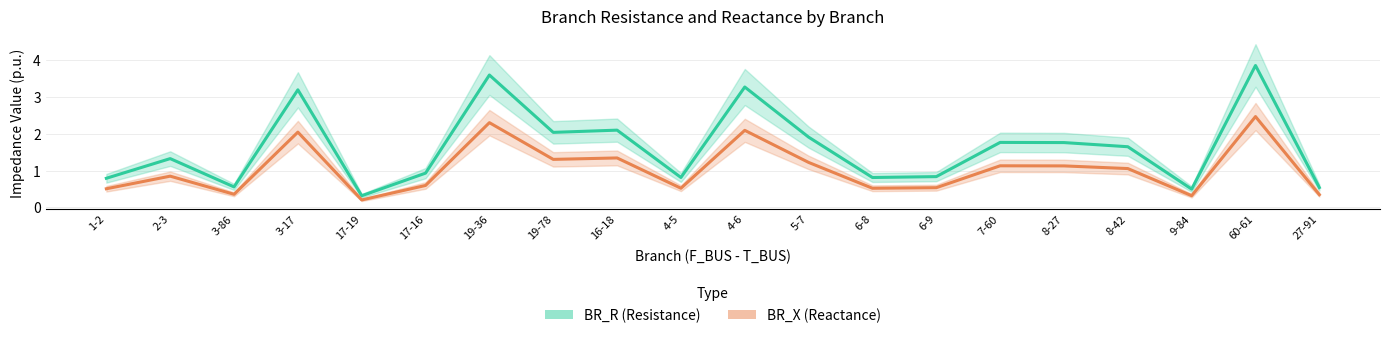

Is it true that BR_X (Reactance) equals 4.3 at 60-61?

False